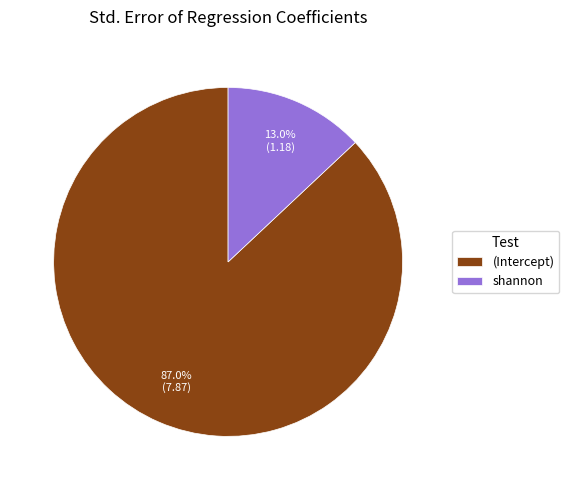

Which category has the smallest portion of the pie?

shannon